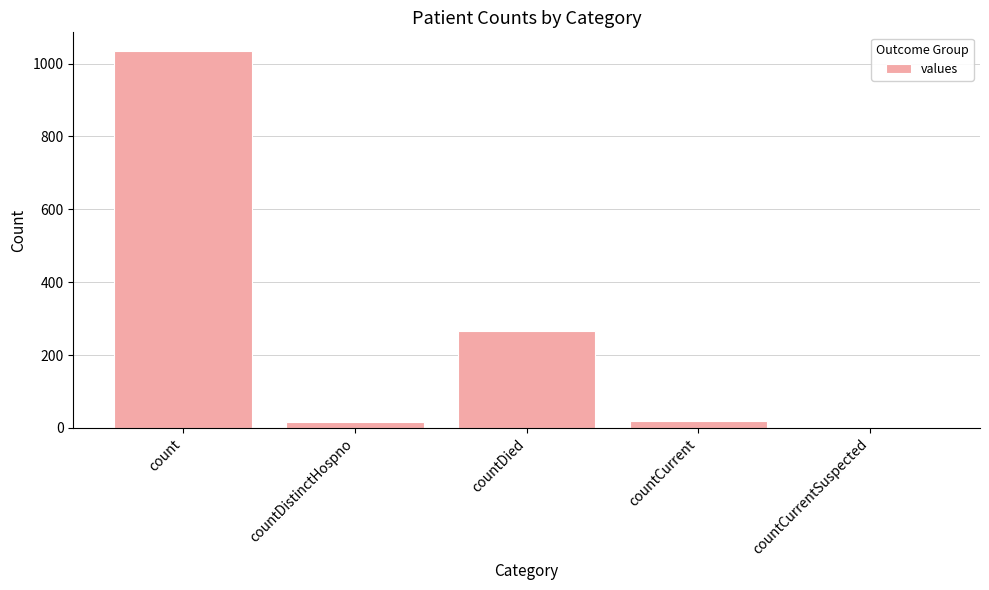

Between count and countDistinctHospno, which is larger?

count